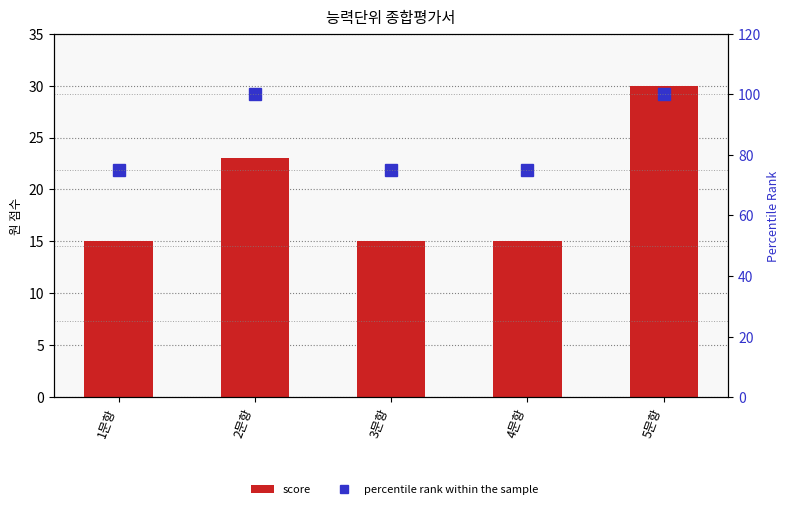

The score series shows 36 at 2문항. True or false?

False